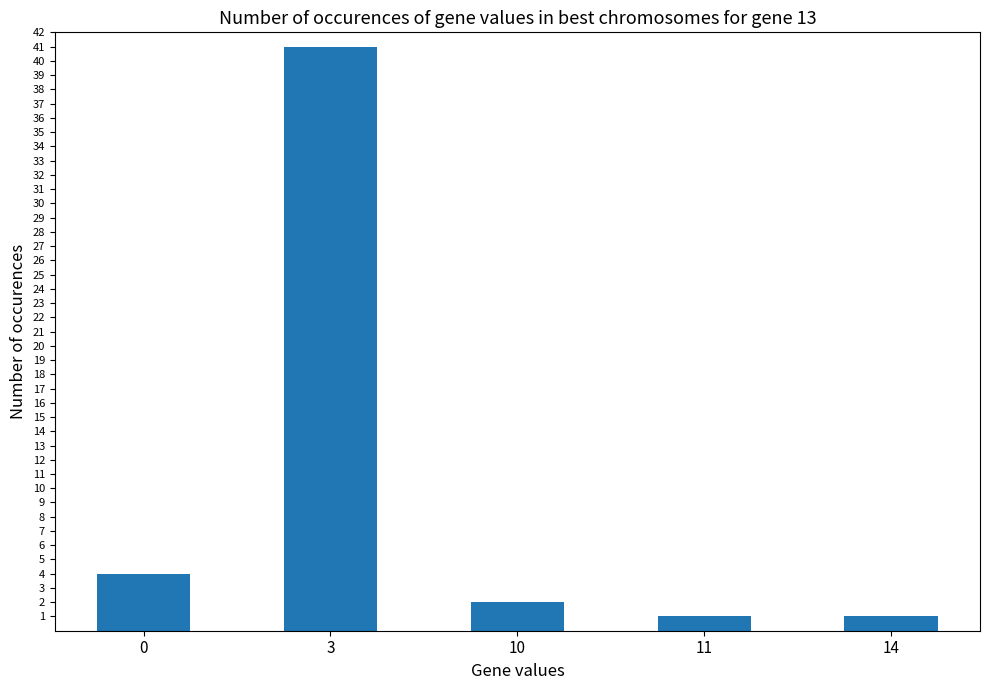

Reading right to left, extract all data points from this chart.

1	1	2	41	4